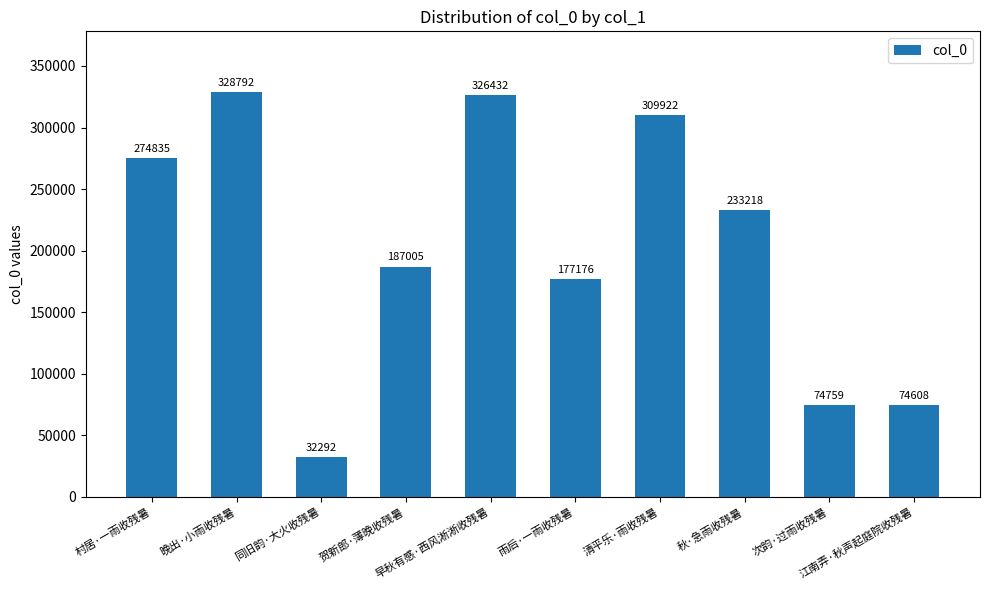

The value at 江南弄·秋声起庭院收残暑 is 48622. True or false?

False